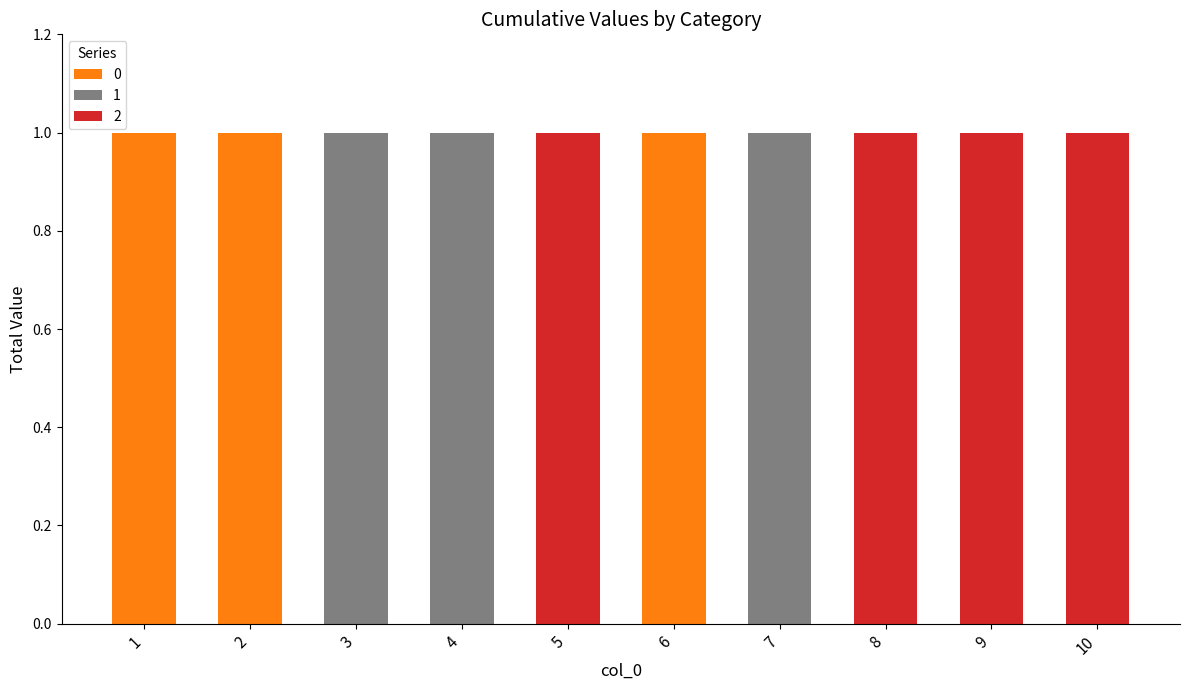

What is the maximum value for 0?

1